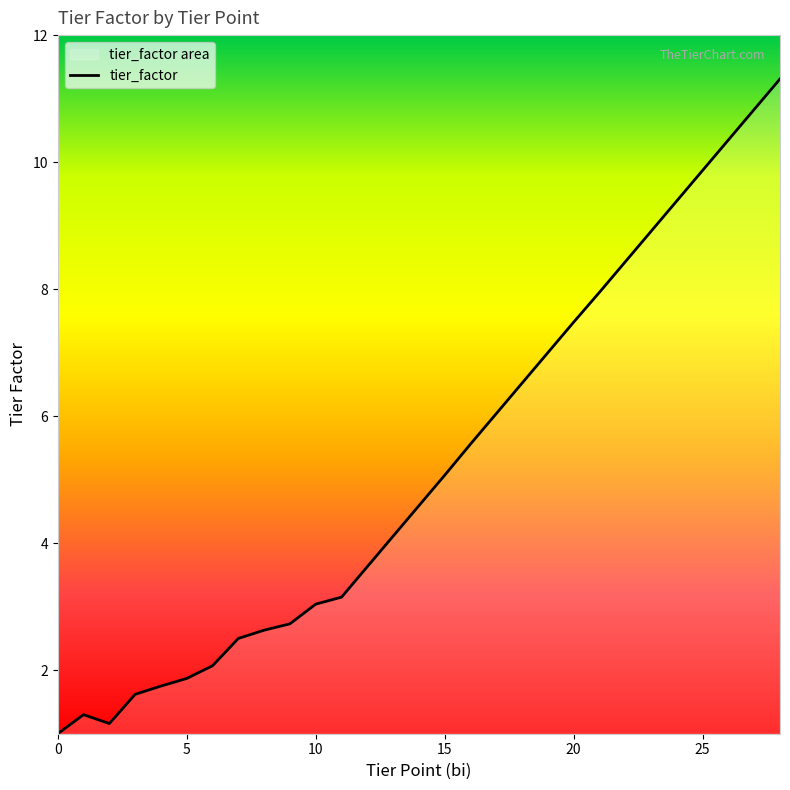

How many lines are shown in the chart?

1